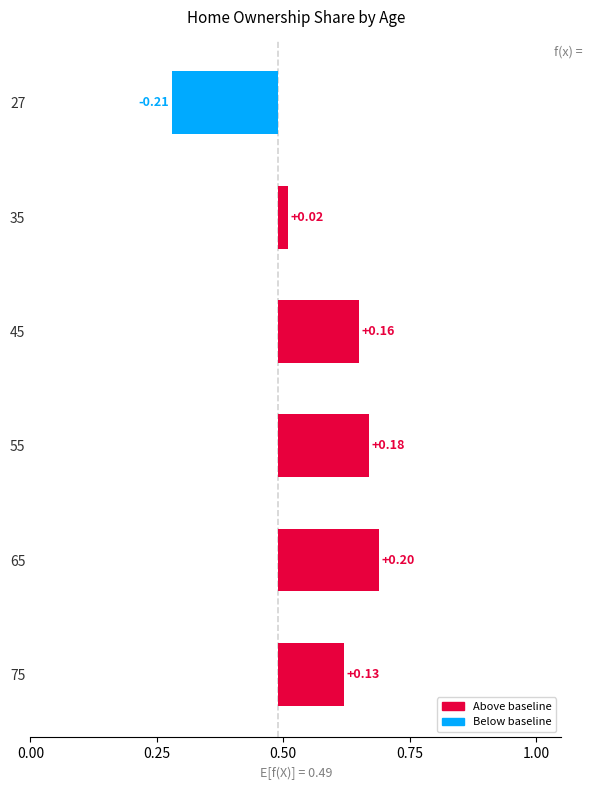

How many bars are there in total?

6